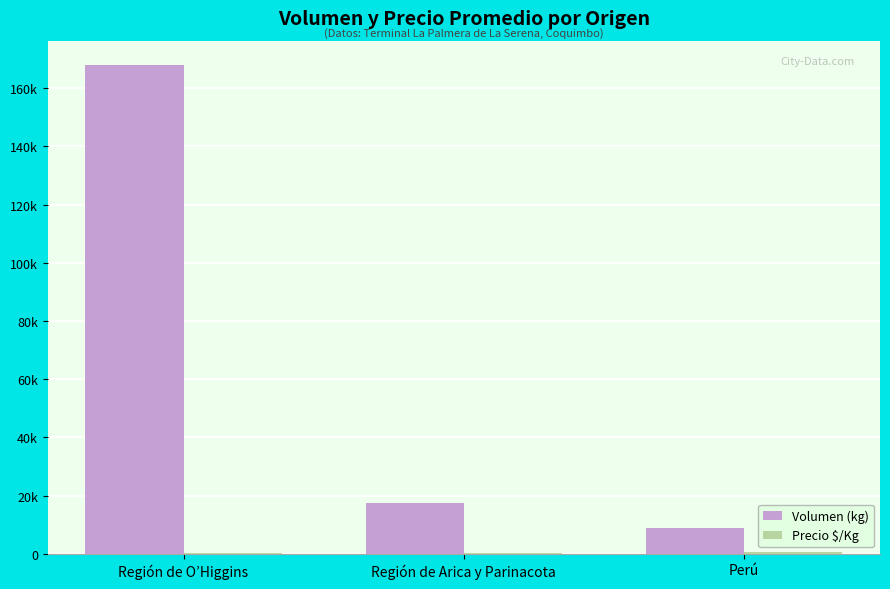

Does the chart contain stacked bars?

No